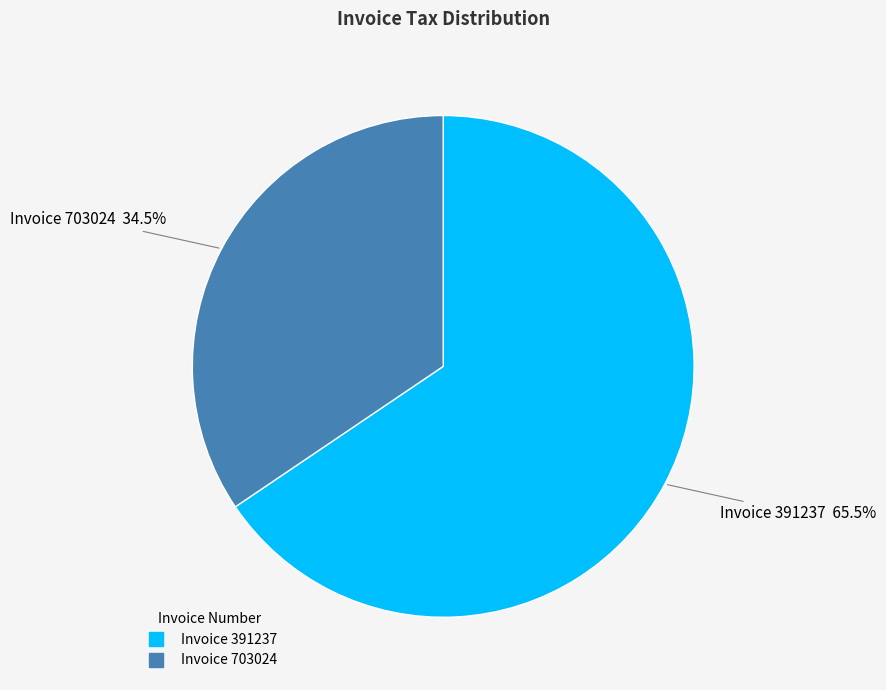

Does any single category account for the majority?

Yes